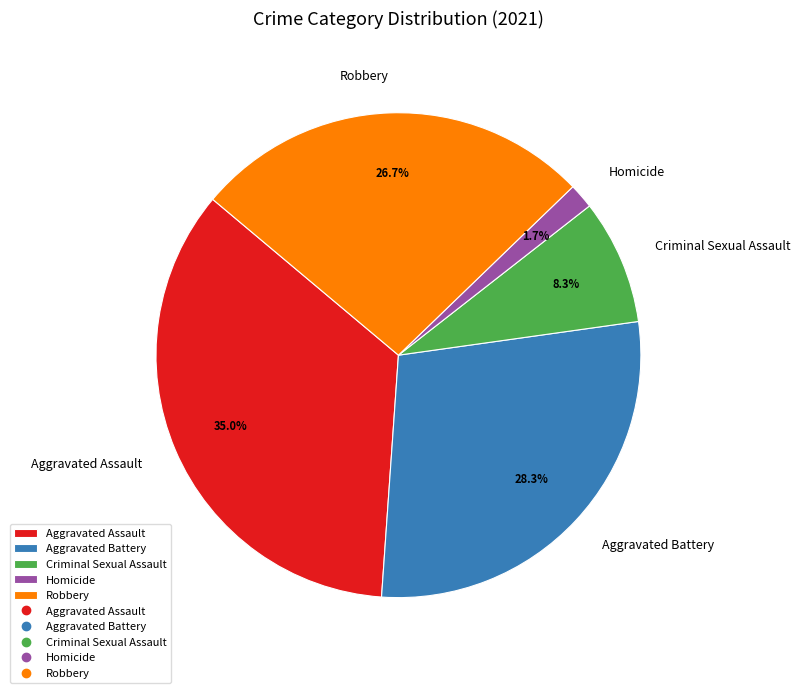

To the nearest percent, what is the combined percentage of Aggravated Battery and Homicide?

30%